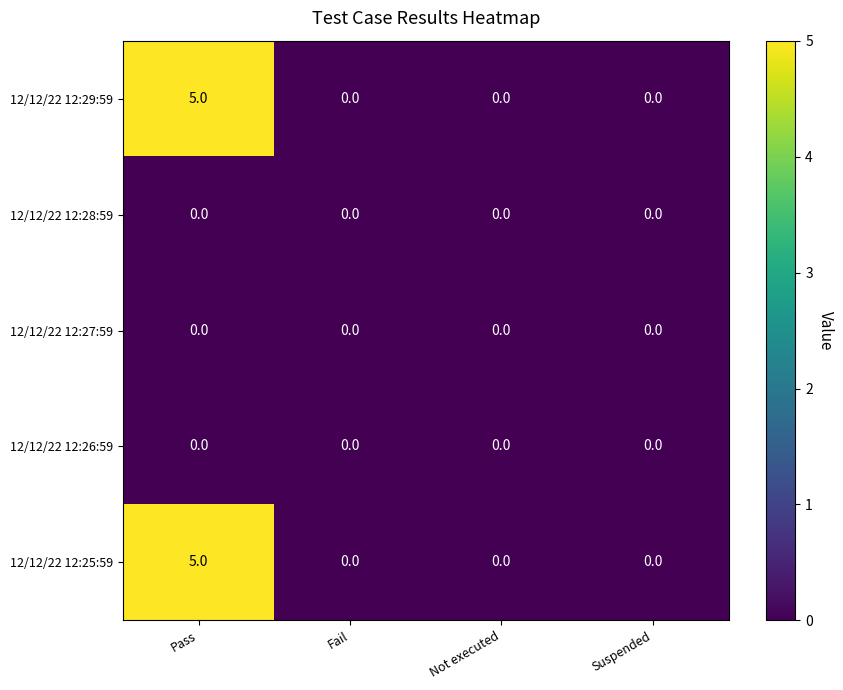

Reading left to right, extract all data points from this chart.

12/12/22 12:29:59: 5	0	0	0
12/12/22 12:28:59: 0	0	0	0
12/12/22 12:27:59: 0	0	0	0
12/12/22 12:26:59: 0	0	0	0
12/12/22 12:25:59: 5	0	0	0